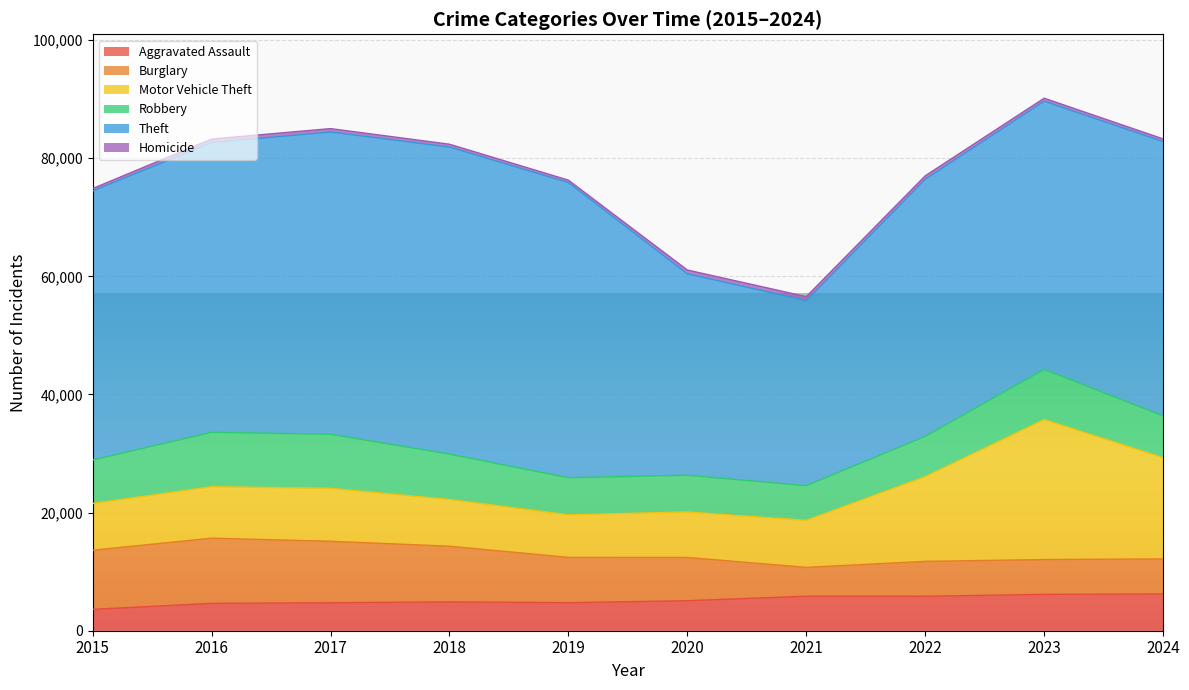

What are all the series names shown in the legend?

Aggravated Assault, Burglary, Motor Vehicle Theft, Robbery, Theft, Homicide